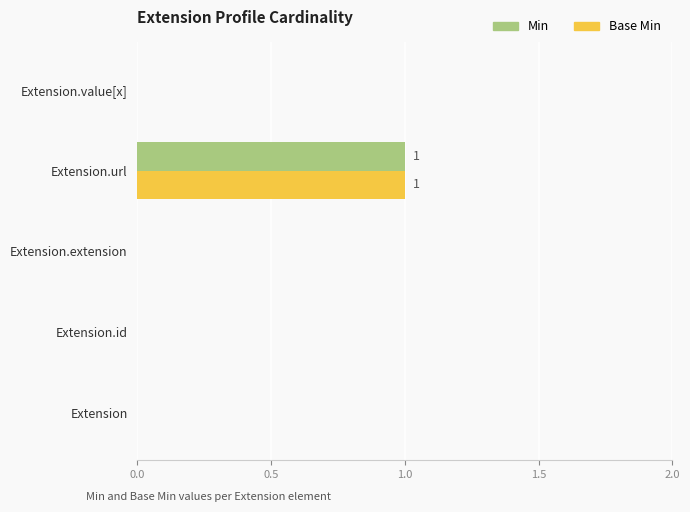

How many data points does each series have?

5